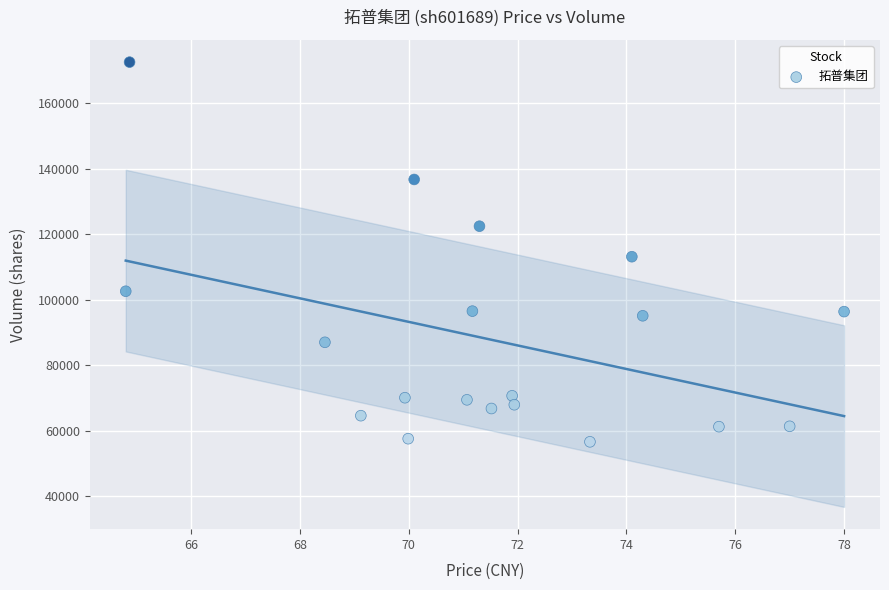

What is the range of Y values (max minus min)?

115942